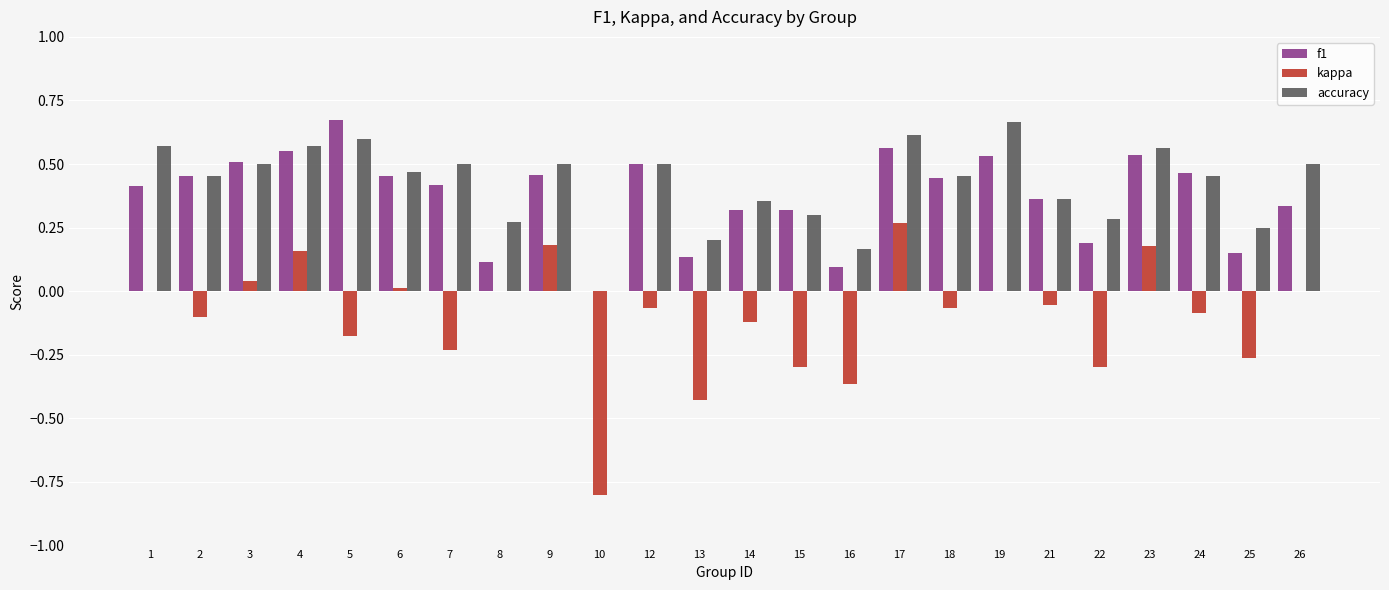

Is it true that f1 equals 0.1 at 4?

False